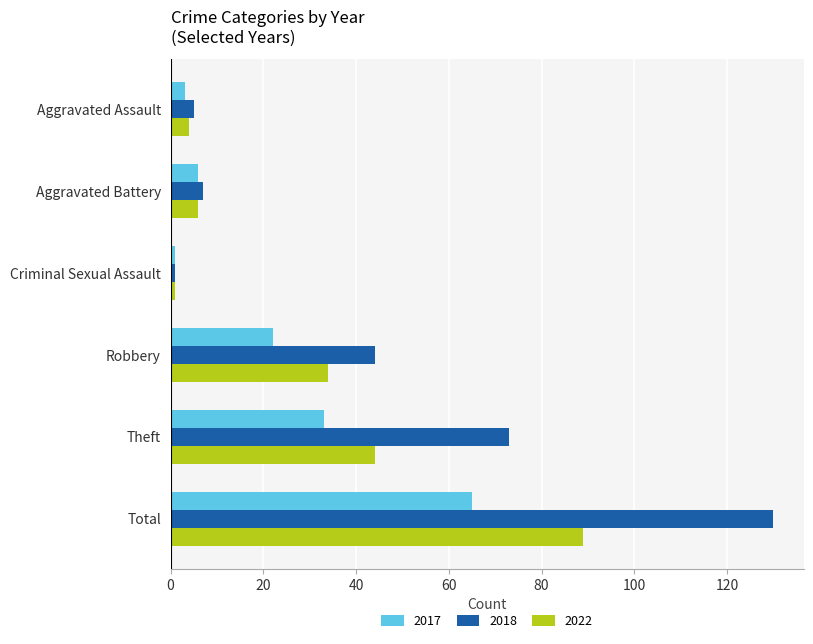

The 2022 series shows 89 at Total. True or false?

True